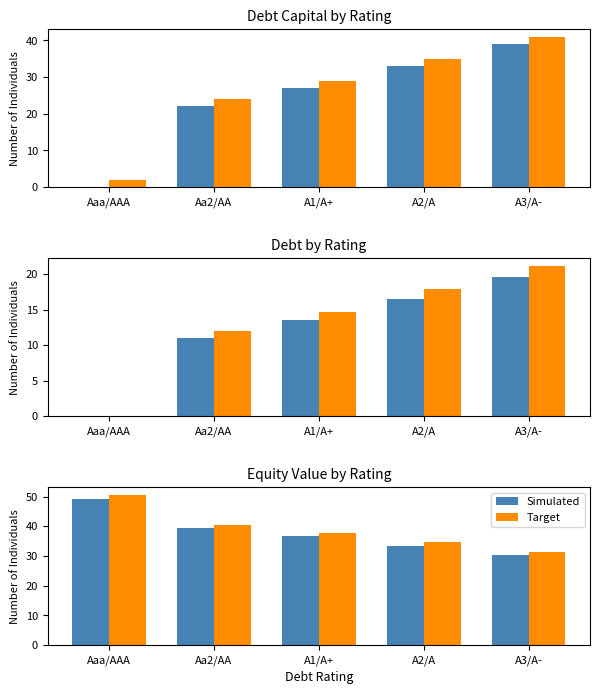

What is the label of the 4th bar from the right?

Aa2/AA